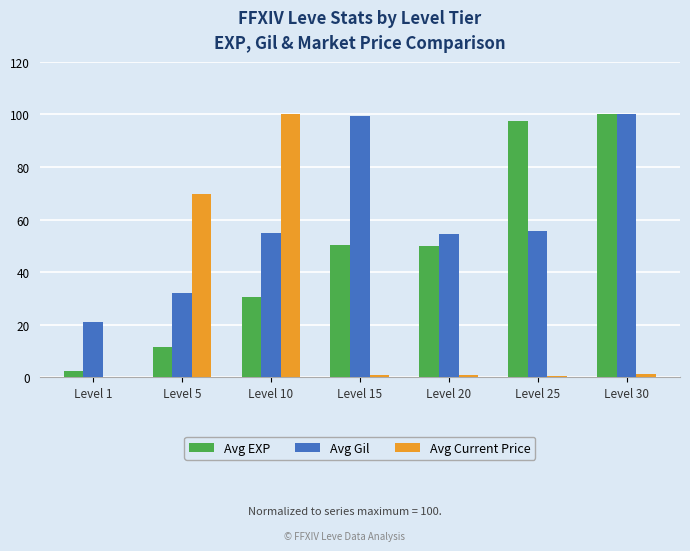

The value of Avg Current Price at Level 5 is 24.3. True or false?

False